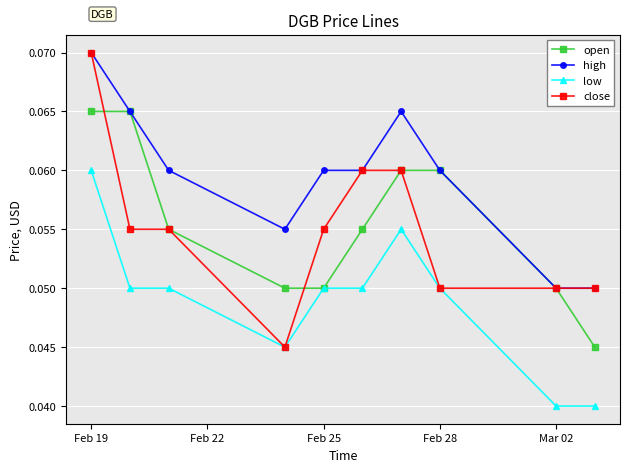

True or false: low and high cross at least once.

False